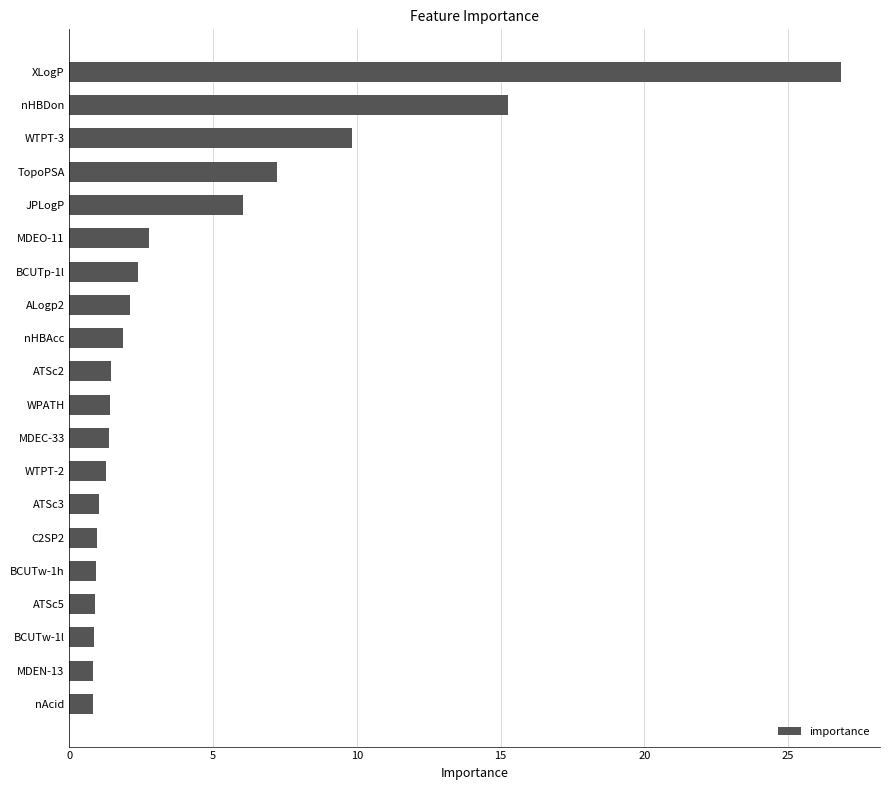

Is it true that the value at BCUTp-1l is 4.0?

False